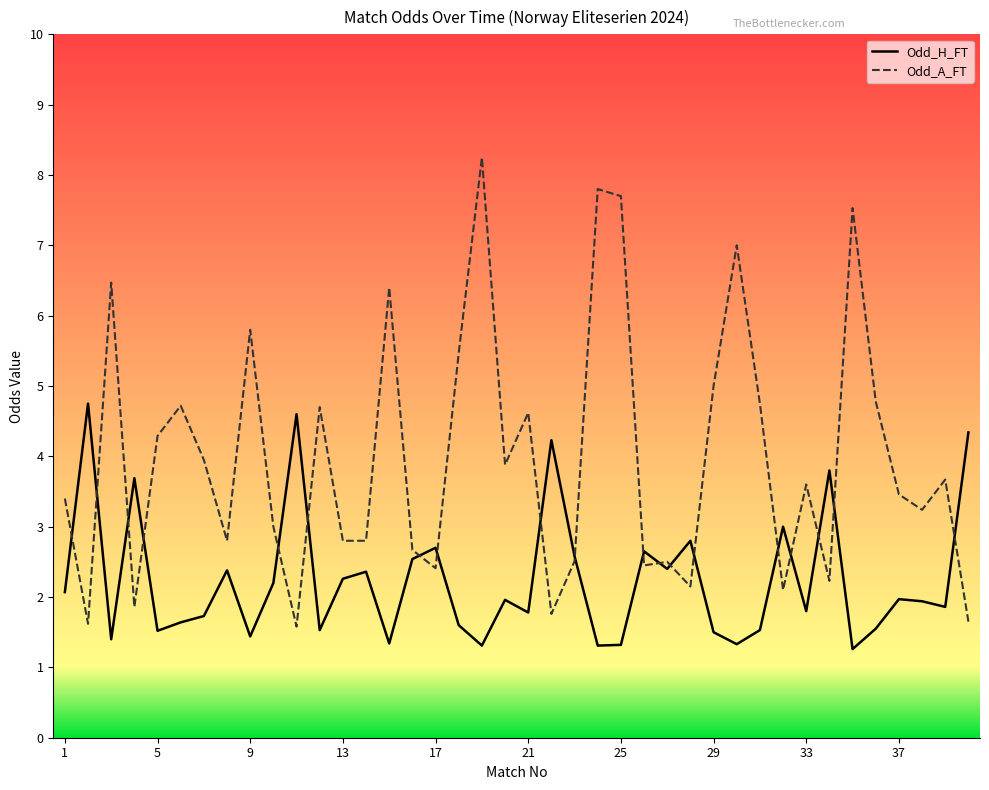

Which series has the largest total across all categories?

Odd_A_FT